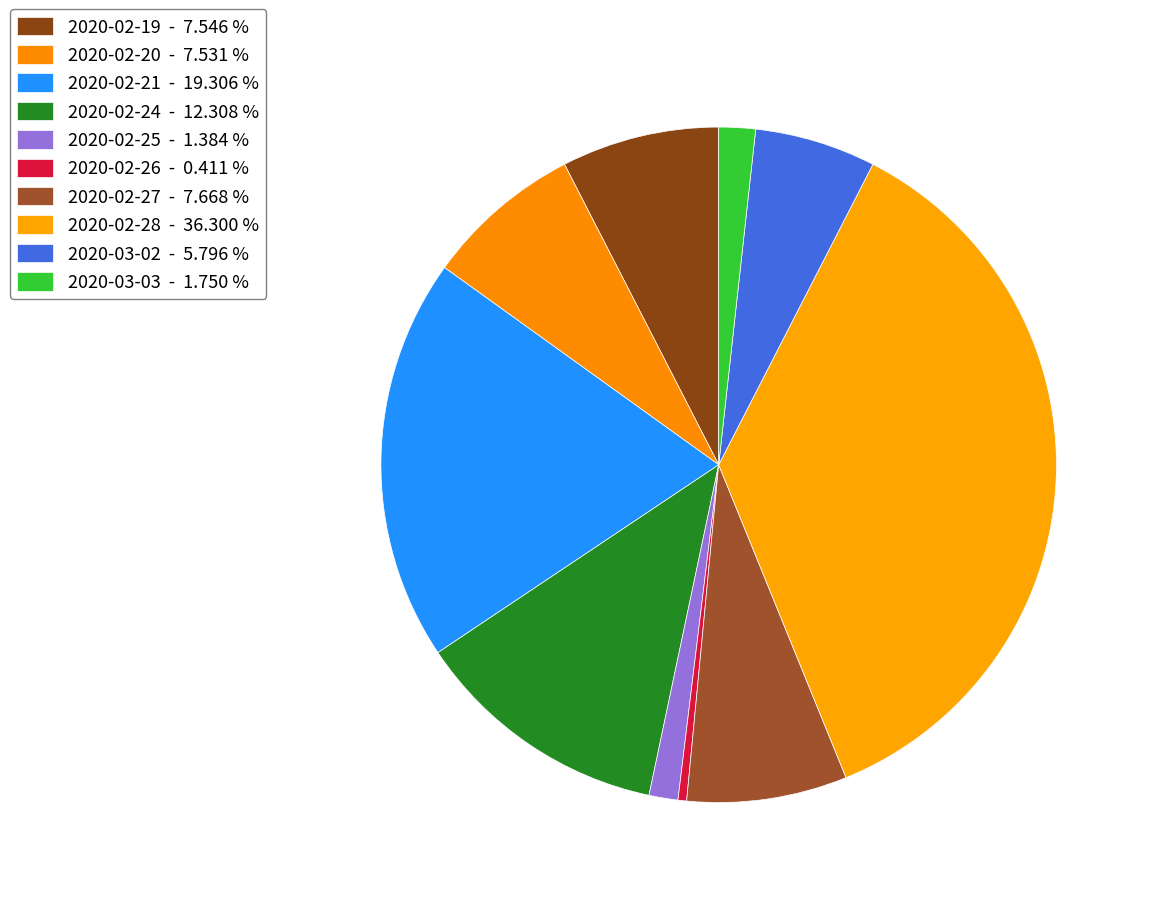

Combined, do 2020-02-19 and 2020-02-26 account for over 50%?

No